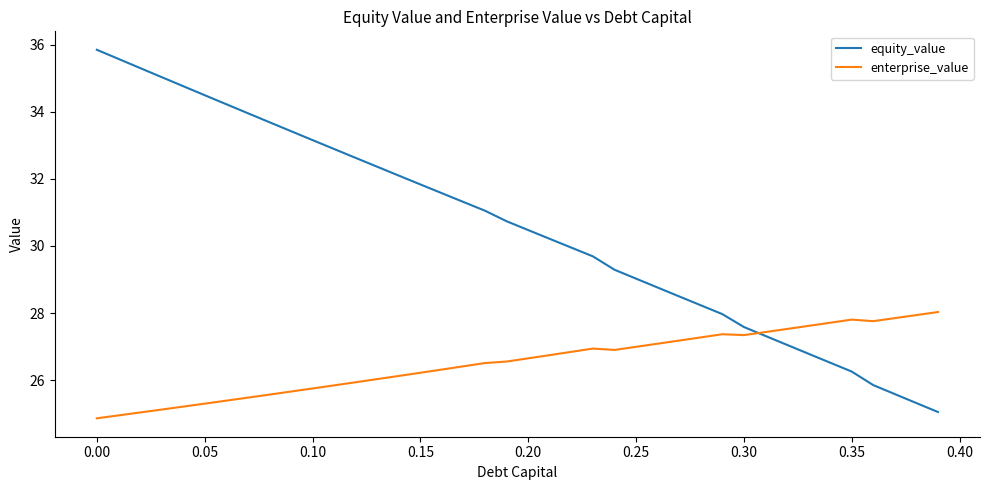

List the series in order of their peak value, highest first.

equity_value, enterprise_value